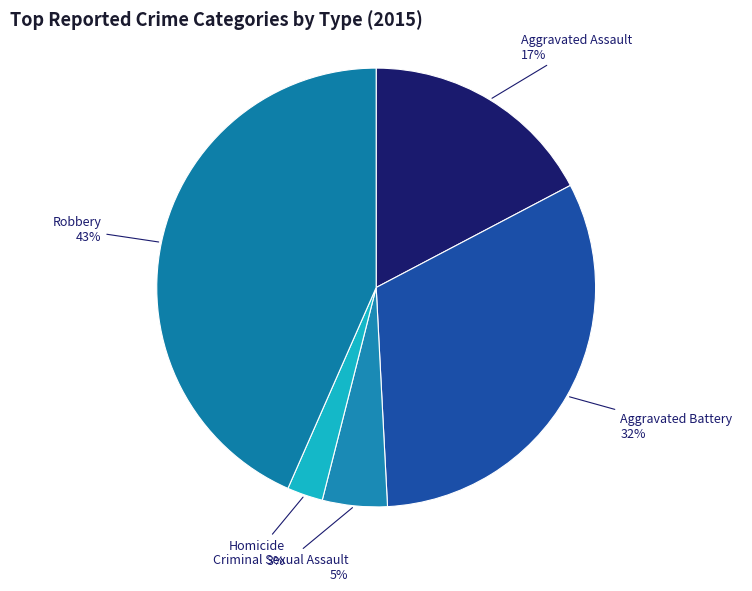

How many slices are in this pie chart?

5